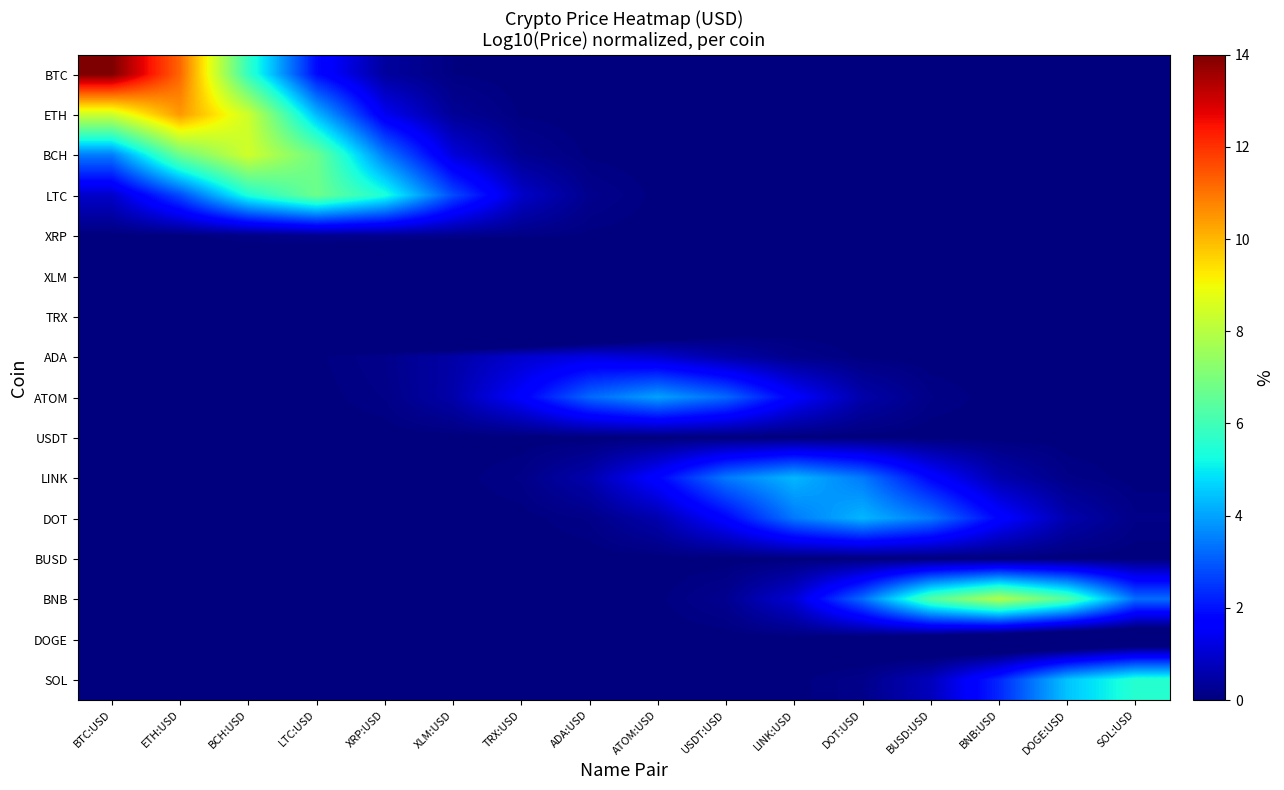

Reading left to right, extract all data points from this chart.

BTC: BTC:USD=14.0	ETH:USD=11.2	BCH:USD=5.8	LTC:USD=1.9	XRP:USD=0.4	XLM:USD=0.1	TRX:USD=0.0	ADA:USD=0.0	ATOM:USD=0.0	USDT:USD=0.0	LINK:USD=0.0	DOT:USD=0.0	BUSD:USD=0.0	BNB:USD=0.0	DOGE:USD=0.0	SOL:USD=0.0
ETH: BTC:USD=8.4	ETH:USD=10.5	BCH:USD=8.4	LTC:USD=4.3	XRP:USD=1.4	XLM:USD=0.3	TRX:USD=0.0	ADA:USD=0.0	ATOM:USD=0.0	USDT:USD=0.0	LINK:USD=0.0	DOT:USD=0.0	BUSD:USD=0.0	BNB:USD=0.0	DOGE:USD=0.0	SOL:USD=0.0
BCH: BTC:USD=3.5	ETH:USD=6.7	BCH:USD=8.4	LTC:USD=6.7	XRP:USD=3.5	XLM:USD=1.1	TRX:USD=0.2	ADA:USD=0.0	ATOM:USD=0.0	USDT:USD=0.0	LINK:USD=0.0	DOT:USD=0.0	BUSD:USD=0.0	BNB:USD=0.0	DOGE:USD=0.0	SOL:USD=0.0
LTC: BTC:USD=0.9	ETH:USD=2.8	BCH:USD=5.4	LTC:USD=6.8	XRP:USD=5.4	XLM:USD=2.8	TRX:USD=0.9	ADA:USD=0.2	ATOM:USD=0.0	USDT:USD=0.0	LINK:USD=0.0	DOT:USD=0.0	BUSD:USD=0.0	BNB:USD=0.0	DOGE:USD=0.0	SOL:USD=0.0
XRP: BTC:USD=0.0	ETH:USD=0.0	BCH:USD=0.1	LTC:USD=0.2	XRP:USD=0.2	XLM:USD=0.2	TRX:USD=0.1	ADA:USD=0.0	ATOM:USD=0.0	USDT:USD=0.0	LINK:USD=0.0	DOT:USD=0.0	BUSD:USD=0.0	BNB:USD=0.0	DOGE:USD=0.0	SOL:USD=0.0
XLM: BTC:USD=-0.0	ETH:USD=-0.0	BCH:USD=-0.2	LTC:USD=-0.5	XRP:USD=-1.0	XLM:USD=-1.3	TRX:USD=-1.0	ADA:USD=-0.5	ATOM:USD=-0.2	USDT:USD=-0.0	LINK:USD=-0.0	DOT:USD=-0.0	BUSD:USD=-0.0	BNB:USD=-0.0	DOGE:USD=-0.0	SOL:USD=-0.0
TRX: BTC:USD=-0.0	ETH:USD=-0.0	BCH:USD=-0.1	LTC:USD=-0.4	XRP:USD=-1.3	XLM:USD=-2.5	TRX:USD=-3.2	ADA:USD=-2.5	ATOM:USD=-1.3	USDT:USD=-0.4	LINK:USD=-0.1	DOT:USD=-0.0	BUSD:USD=-0.0	BNB:USD=-0.0	DOGE:USD=-0.0	SOL:USD=-0.0
ADA: BTC:USD=0.0	ETH:USD=0.0	BCH:USD=0.0	LTC:USD=0.0	XRP:USD=0.2	XLM:USD=0.5	TRX:USD=1.0	ADA:USD=1.2	ATOM:USD=1.0	USDT:USD=0.5	LINK:USD=0.2	DOT:USD=0.0	BUSD:USD=0.0	BNB:USD=0.0	DOGE:USD=0.0	SOL:USD=0.0
ATOM: BTC:USD=0.0	ETH:USD=0.0	BCH:USD=0.0	LTC:USD=0.0	XRP:USD=0.1	XLM:USD=0.5	TRX:USD=1.6	ADA:USD=3.2	ATOM:USD=4.0	USDT:USD=3.2	LINK:USD=1.6	DOT:USD=0.5	BUSD:USD=0.1	BNB:USD=0.0	DOGE:USD=0.0	SOL:USD=0.0
USDT: BTC:USD=-0.0	ETH:USD=-0.0	BCH:USD=-0.0	LTC:USD=-0.0	XRP:USD=-0.0	XLM:USD=-0.0	TRX:USD=-0.0	ADA:USD=-0.0	ATOM:USD=-0.0	USDT:USD=-0.0	LINK:USD=-0.0	DOT:USD=-0.0	BUSD:USD=-0.0	BNB:USD=-0.0	DOGE:USD=-0.0	SOL:USD=-0.0
LINK: BTC:USD=0.0	ETH:USD=0.0	BCH:USD=0.0	LTC:USD=0.0	XRP:USD=0.0	XLM:USD=0.0	TRX:USD=0.1	ADA:USD=0.6	ATOM:USD=1.8	USDT:USD=3.4	LINK:USD=4.3	DOT:USD=3.4	BUSD:USD=1.8	BNB:USD=0.6	DOGE:USD=0.1	SOL:USD=0.0
DOT: BTC:USD=0.0	ETH:USD=0.0	BCH:USD=0.0	LTC:USD=0.0	XRP:USD=0.0	XLM:USD=0.0	TRX:USD=0.0	ADA:USD=0.1	ATOM:USD=0.6	USDT:USD=1.8	LINK:USD=3.4	DOT:USD=4.3	BUSD:USD=3.4	BNB:USD=1.8	DOGE:USD=0.6	SOL:USD=0.1
BUSD: BTC:USD=-0.0	ETH:USD=-0.0	BCH:USD=-0.0	LTC:USD=-0.0	XRP:USD=-0.0	XLM:USD=-0.0	TRX:USD=-0.0	ADA:USD=-0.0	ATOM:USD=-0.0	USDT:USD=-0.0	LINK:USD=-0.0	DOT:USD=-0.0	BUSD:USD=-0.0	BNB:USD=-0.0	DOGE:USD=-0.0	SOL:USD=-0.0
BNB: BTC:USD=0.0	ETH:USD=0.0	BCH:USD=0.0	LTC:USD=0.0	XRP:USD=0.0	XLM:USD=0.0	TRX:USD=0.0	ADA:USD=0.0	ATOM:USD=0.0	USDT:USD=0.2	LINK:USD=1.1	DOT:USD=3.3	BUSD:USD=6.3	BNB:USD=7.9	DOGE:USD=6.3	SOL:USD=3.3
DOGE: BTC:USD=-0.0	ETH:USD=-0.0	BCH:USD=-0.0	LTC:USD=-0.0	XRP:USD=-0.0	XLM:USD=-0.0	TRX:USD=-0.0	ADA:USD=-0.0	ATOM:USD=-0.0	USDT:USD=-0.0	LINK:USD=-0.0	DOT:USD=-0.2	BUSD:USD=-0.6	BNB:USD=-1.2	DOGE:USD=-1.5	SOL:USD=-1.2
SOL: BTC:USD=0.0	ETH:USD=0.0	BCH:USD=0.0	LTC:USD=0.0	XRP:USD=0.0	XLM:USD=0.0	TRX:USD=0.0	ADA:USD=0.0	ATOM:USD=0.0	USDT:USD=0.0	LINK:USD=0.0	DOT:USD=0.2	BUSD:USD=0.8	BNB:USD=2.3	DOGE:USD=4.5	SOL:USD=5.6